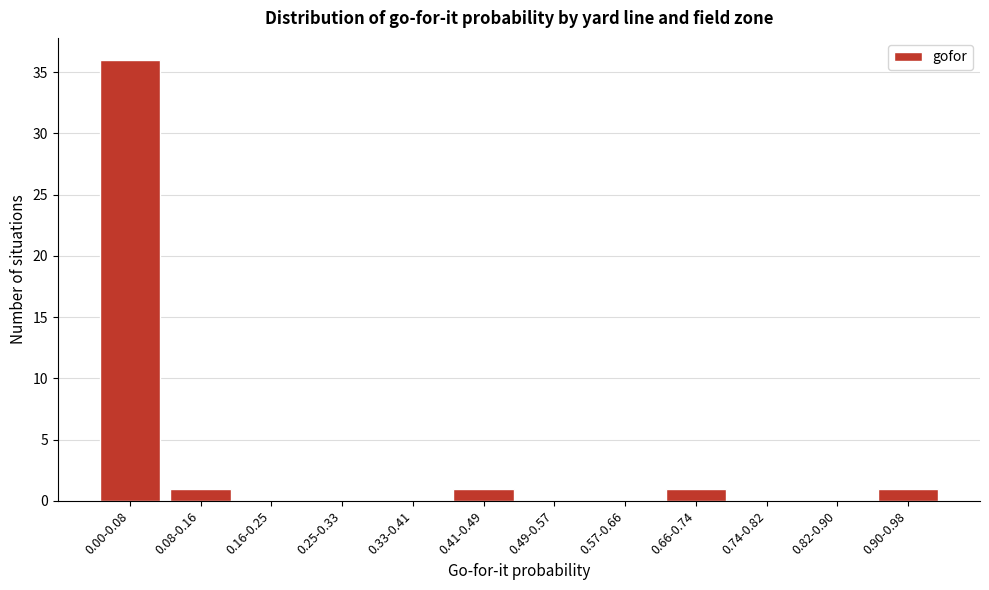

Reading left to right, transcribe all the data shown in this chart.

0.00-0.08=36	0.08-0.16=1	0.16-0.25=0	0.25-0.33=0	0.33-0.41=0	0.41-0.49=1	0.49-0.57=0	0.57-0.66=0	0.66-0.74=1	0.74-0.82=0	0.82-0.90=0	0.90-0.98=1